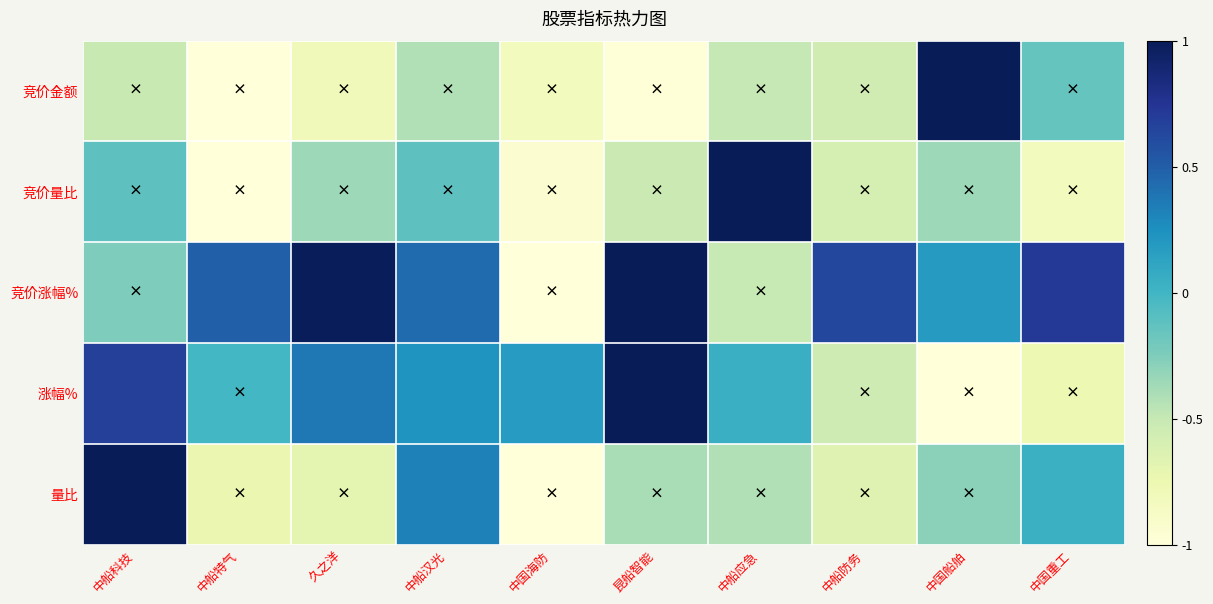

Between 中国海防 and 中船防务, which series saw the biggest shift?

竞价涨幅%